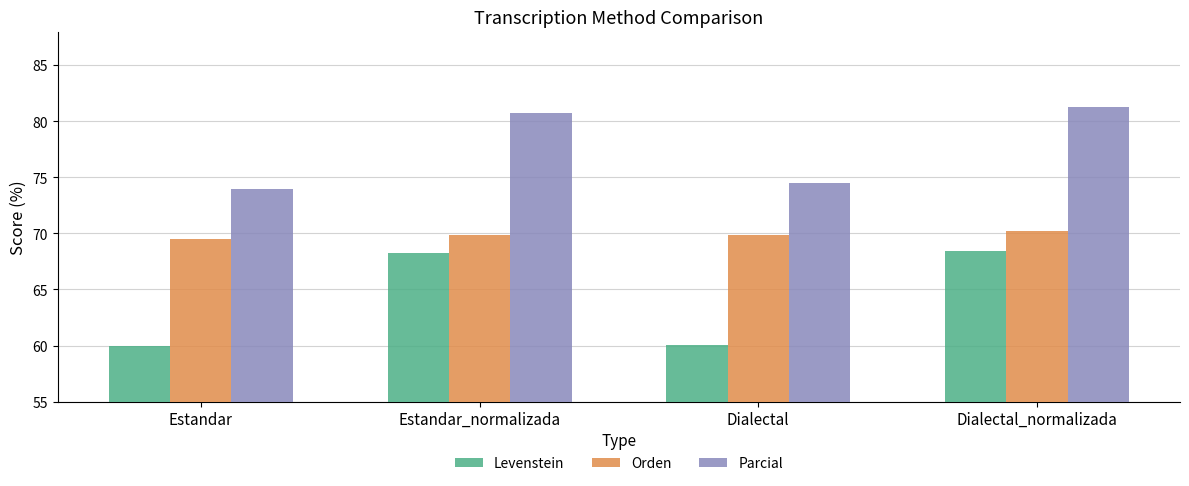

Is the value of Orden at Estandar greater than the value of Parcial at Estandar_normalizada?

No